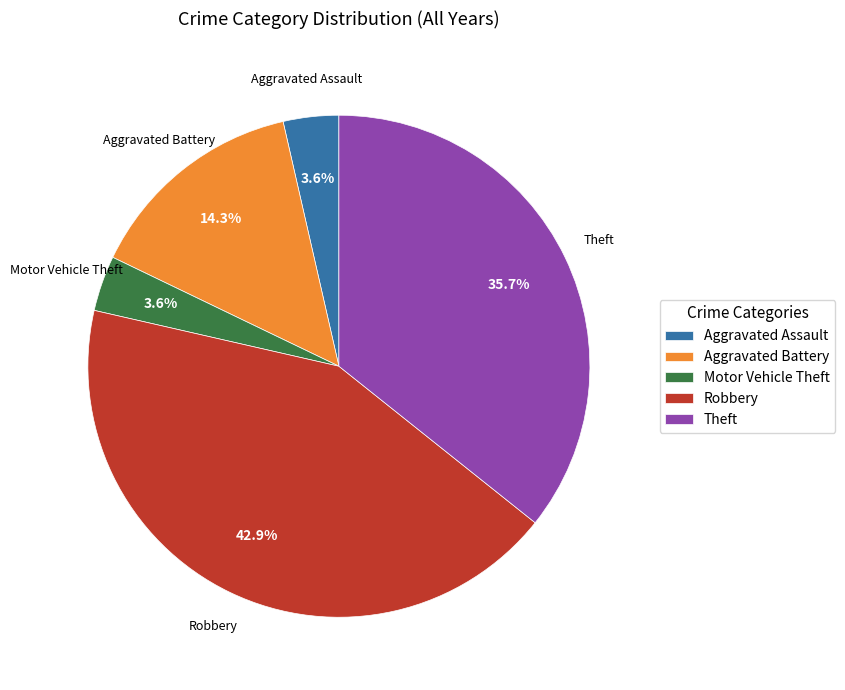

Combined, do Theft and Robbery account for over 50%?

Yes